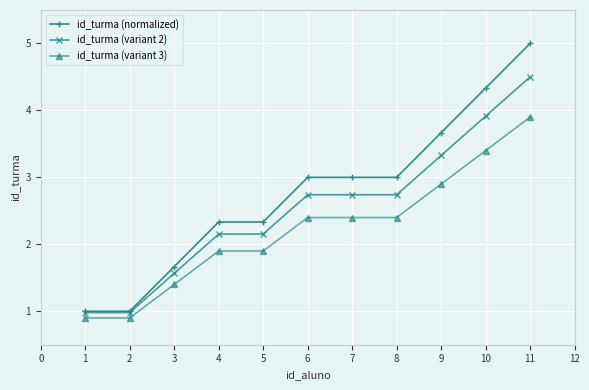

What is the value of the id_turma (normalized) point at the 2nd from the left?

1.0